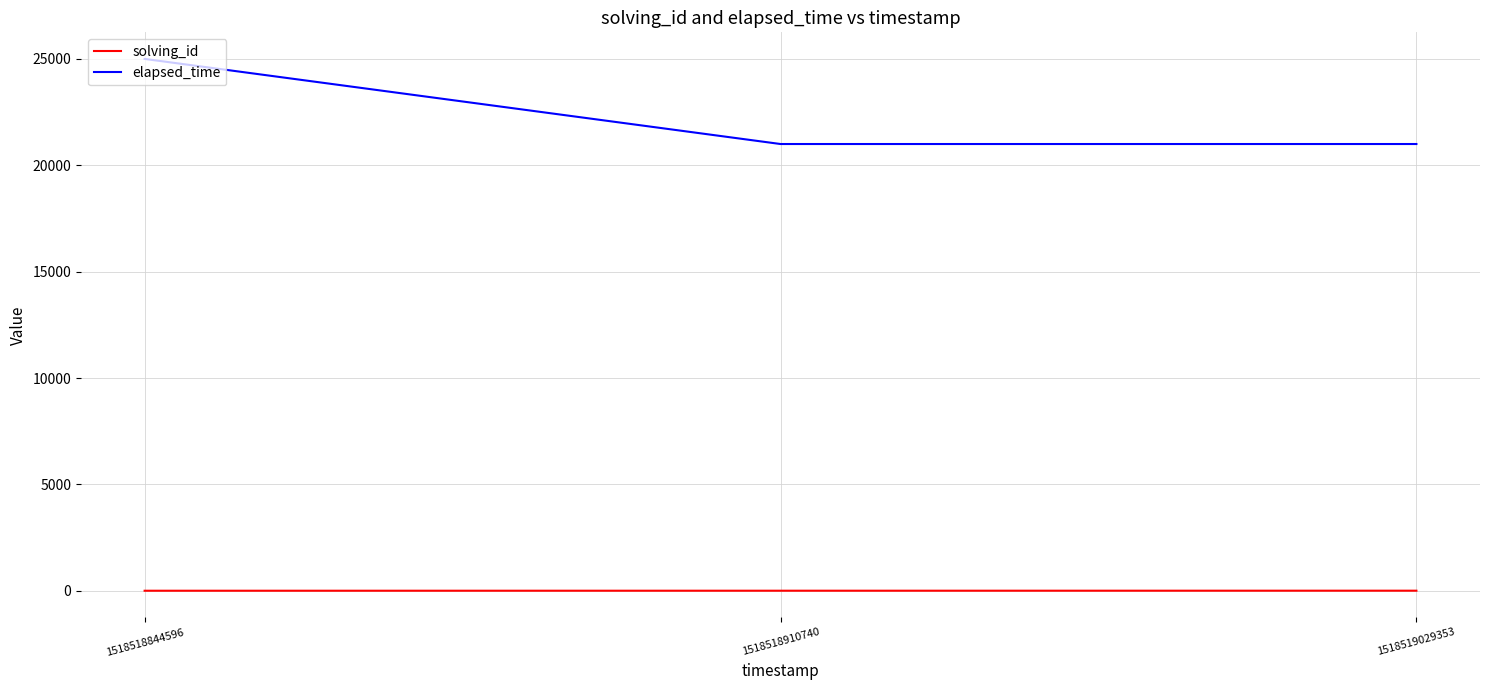

What is the maximum value shown in the chart?

25000